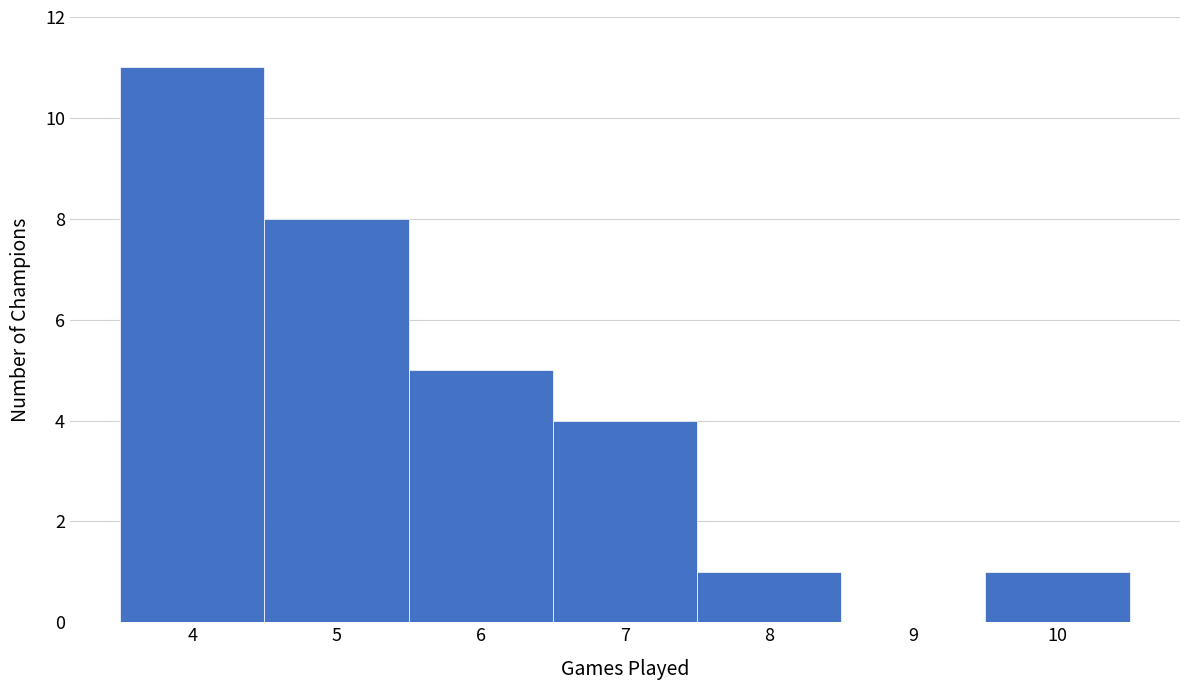

Which range on the x-axis has the tallest bar?

3.5 to 4.5